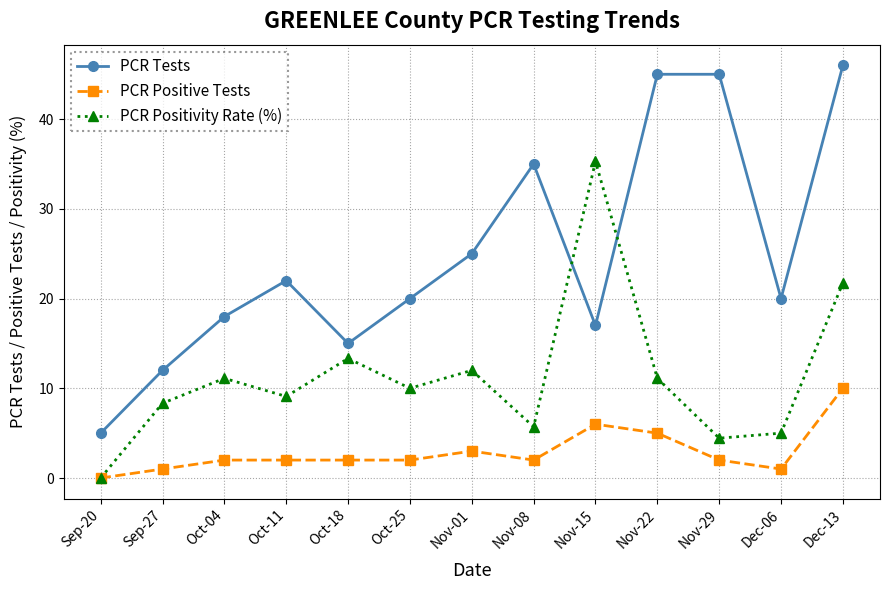

How many lines are shown in the chart?

3